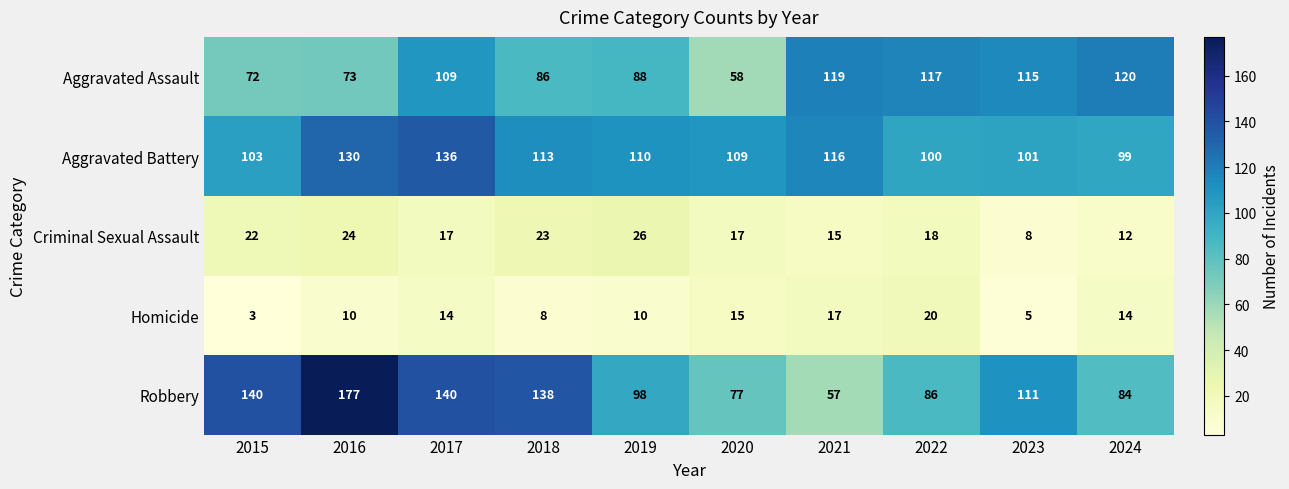

What is the maximum value shown in the chart?

177